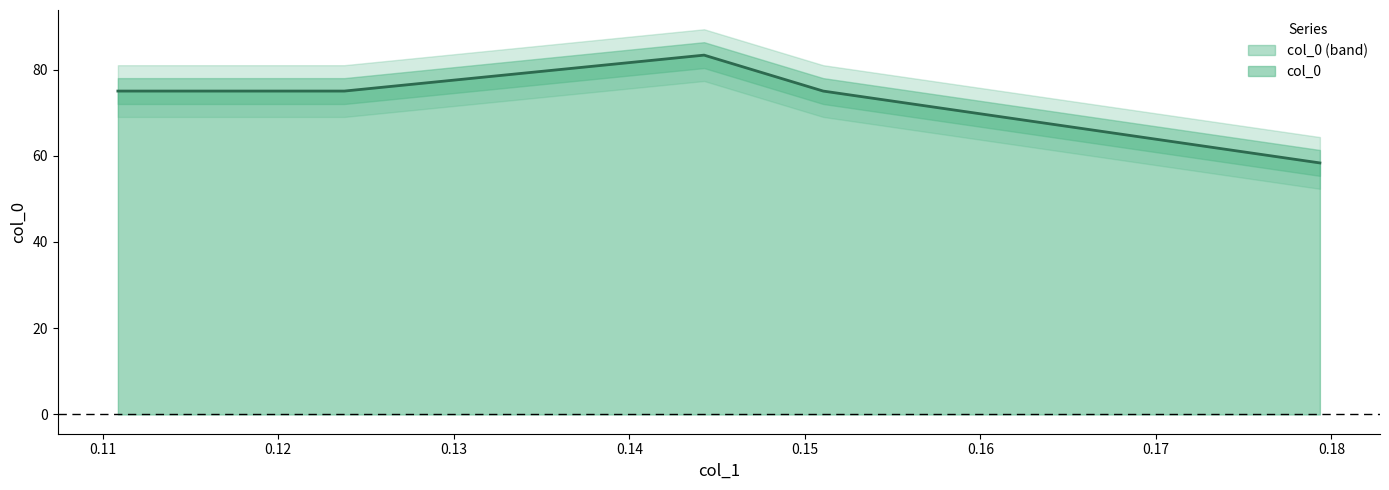

Count the number of data series in this chart.

1